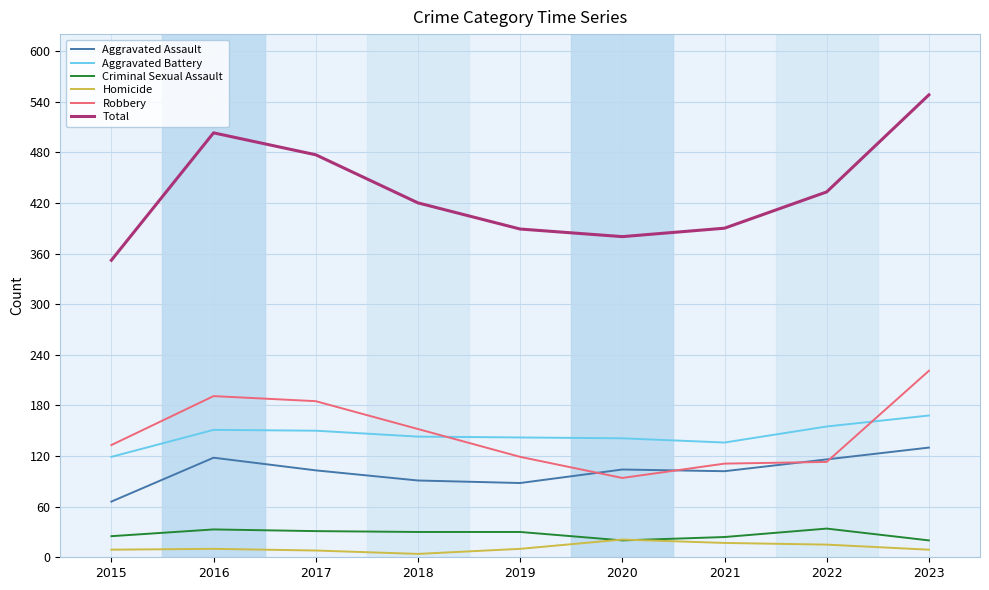

Count the number of categories in the chart.

9